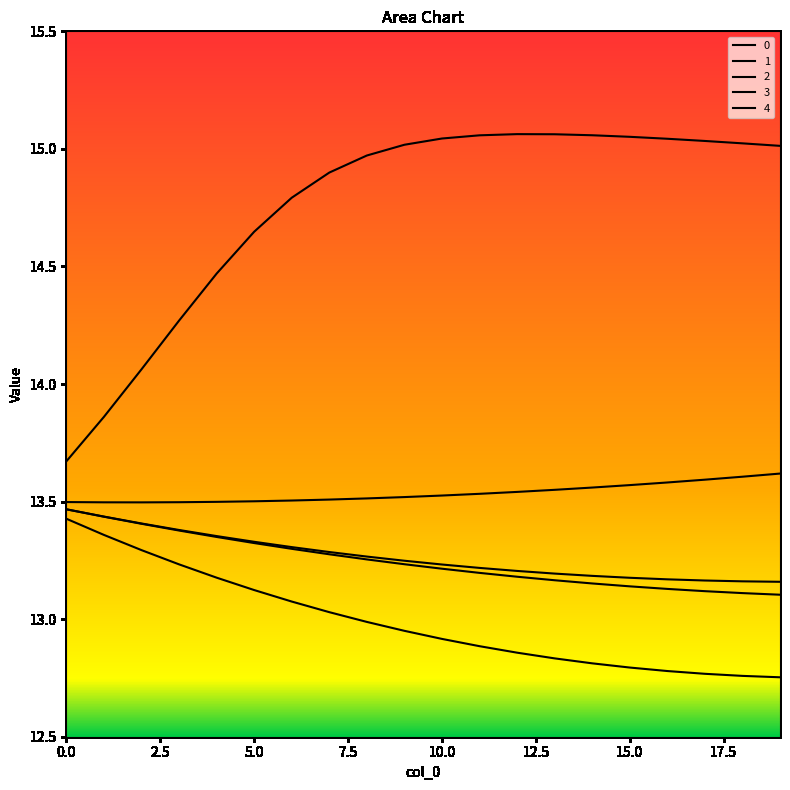

How many lines are shown in the chart?

5